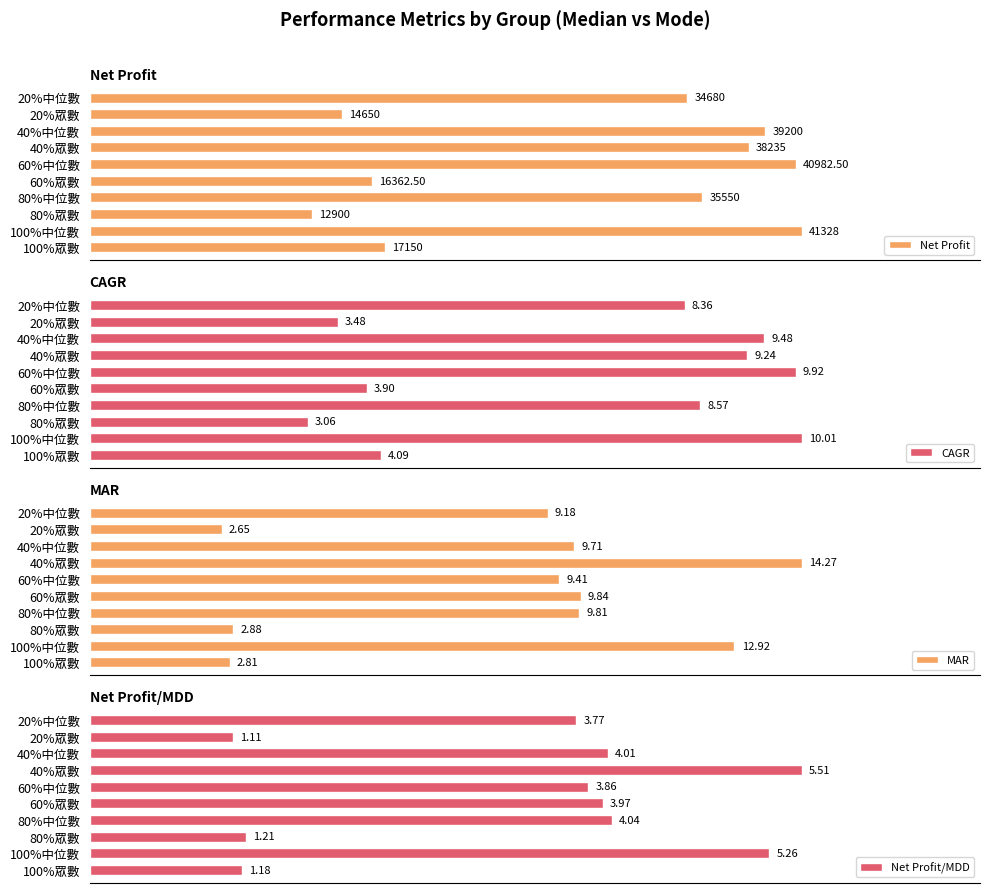

What is the average value of the MAR series?

8.3